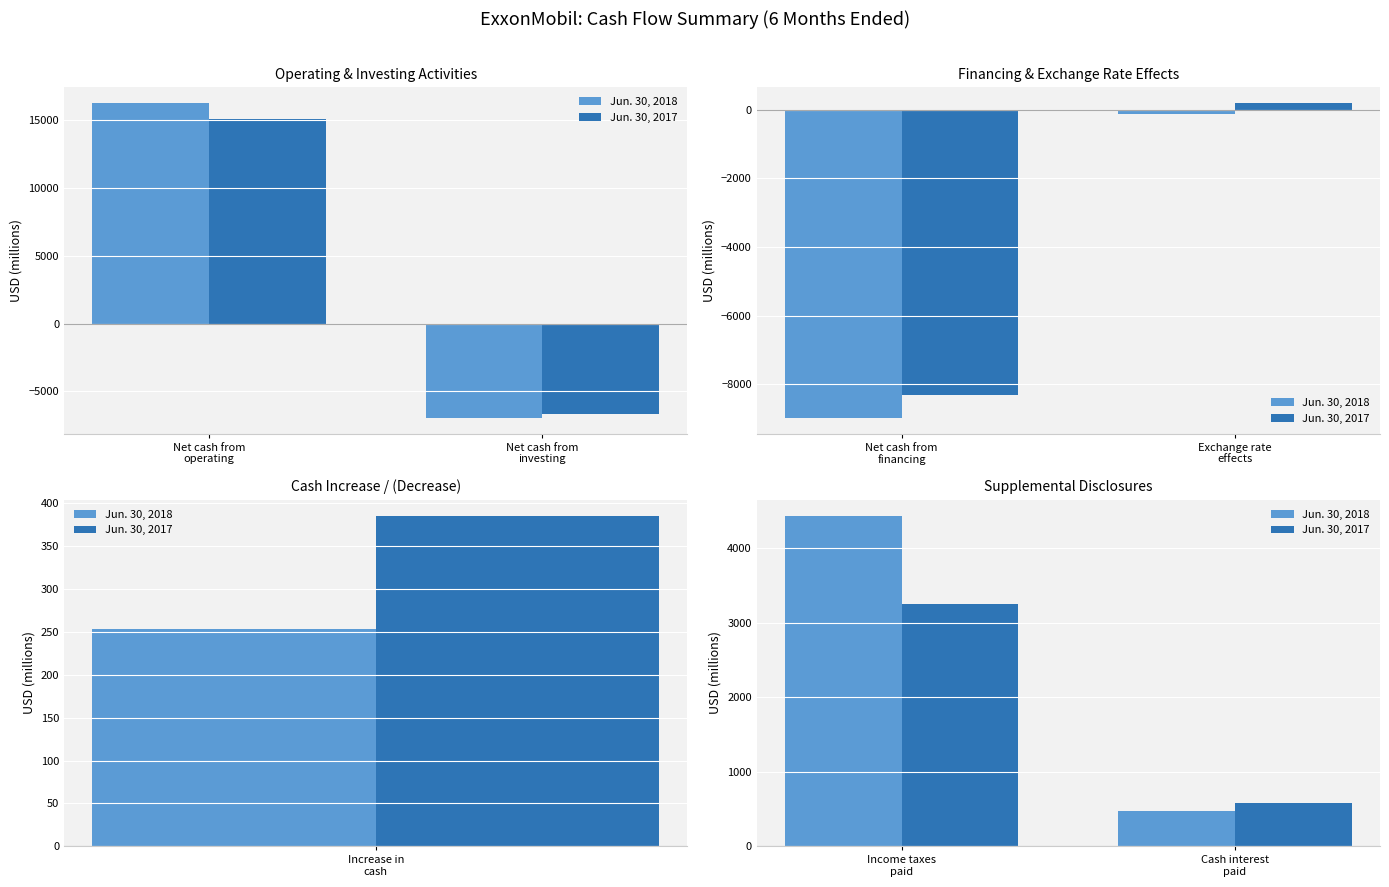

How many Jun. 30, 2017 values are between 587 and 3247?

2